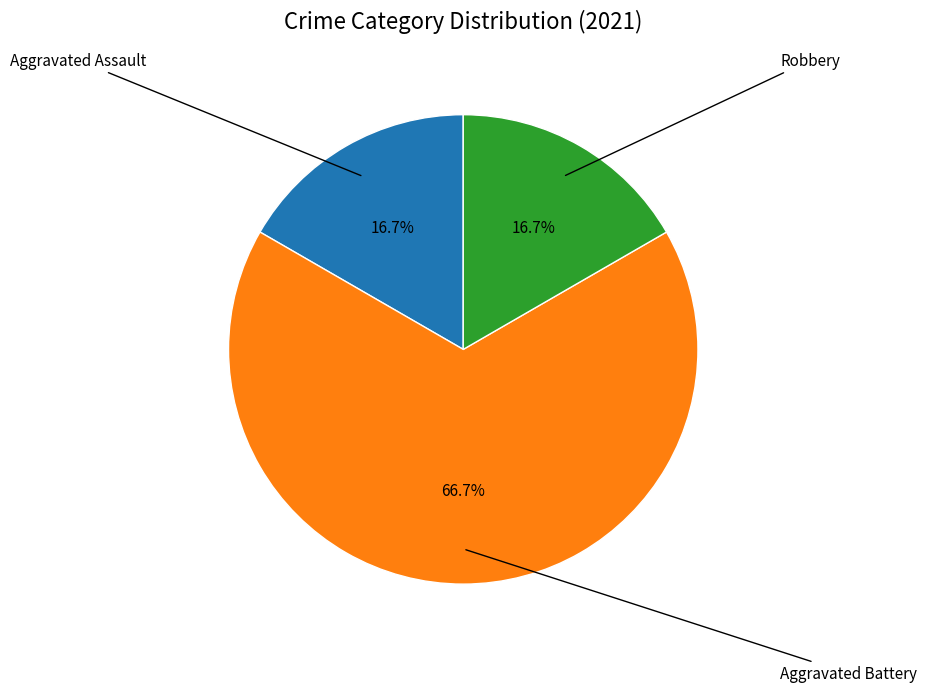

Is there a majority slice in this chart?

Yes